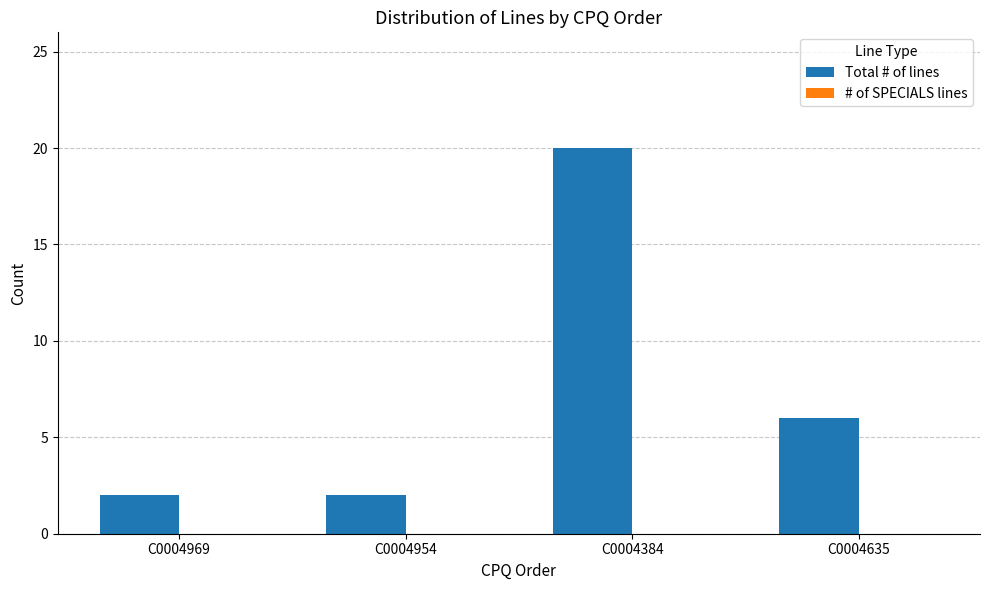

What position from the right is C0004954?

3